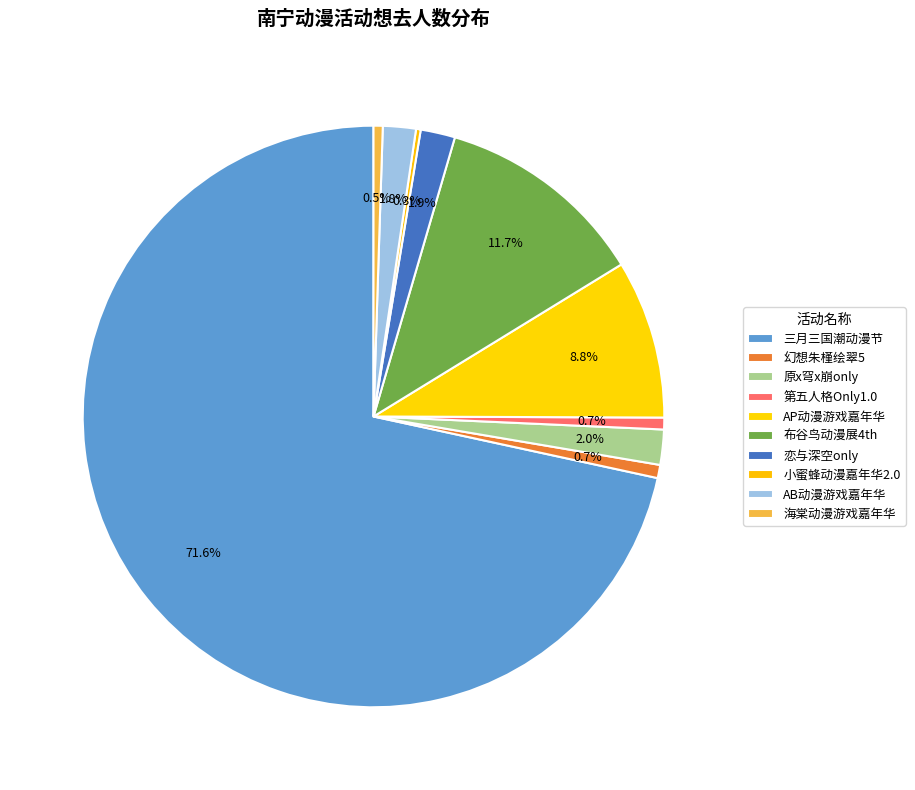

To the nearest percent, what is the average slice percentage?

10%